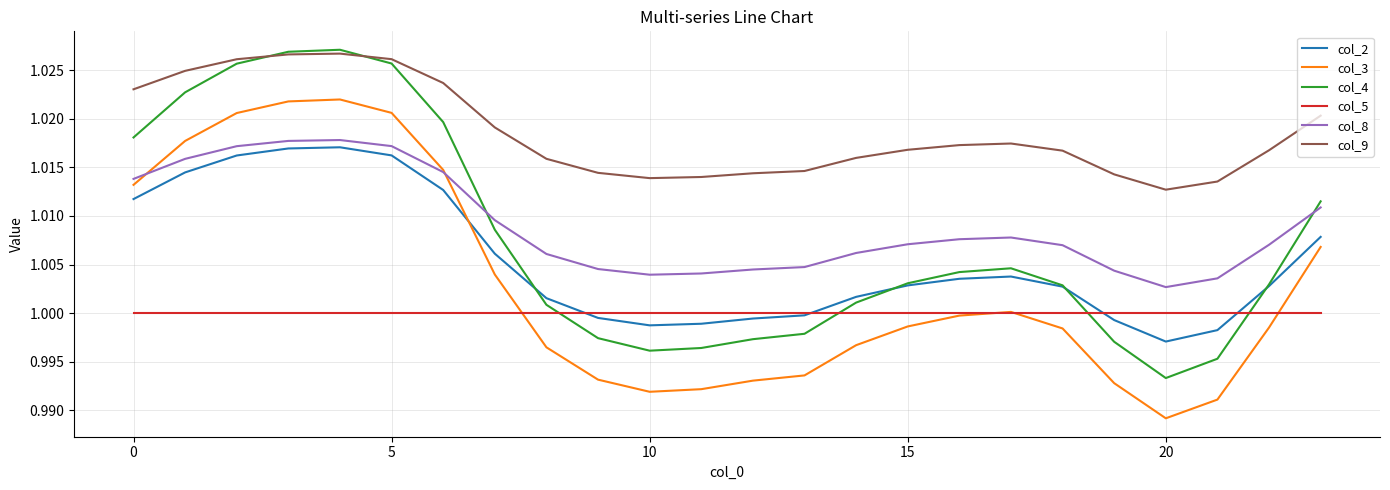

Does the chart have visible grid lines?

Yes